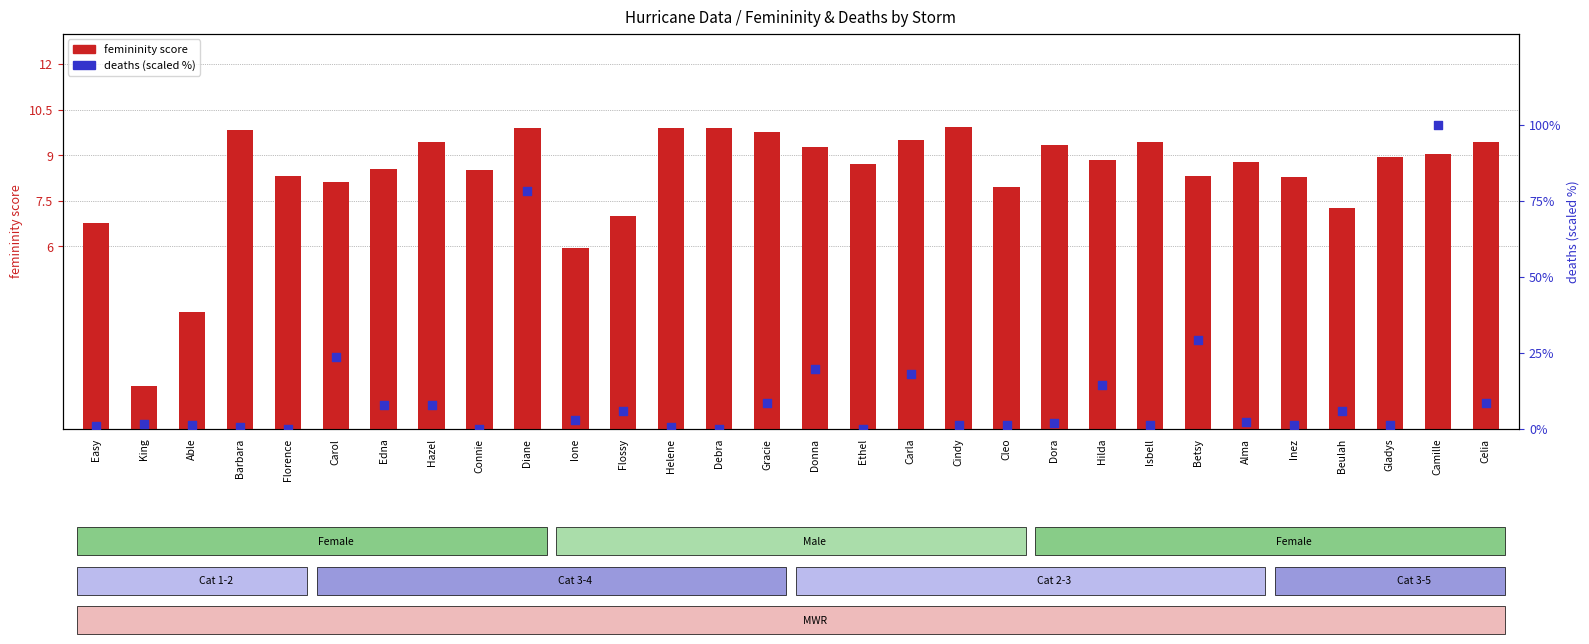

At which category is the sum across all series the highest?

Camille